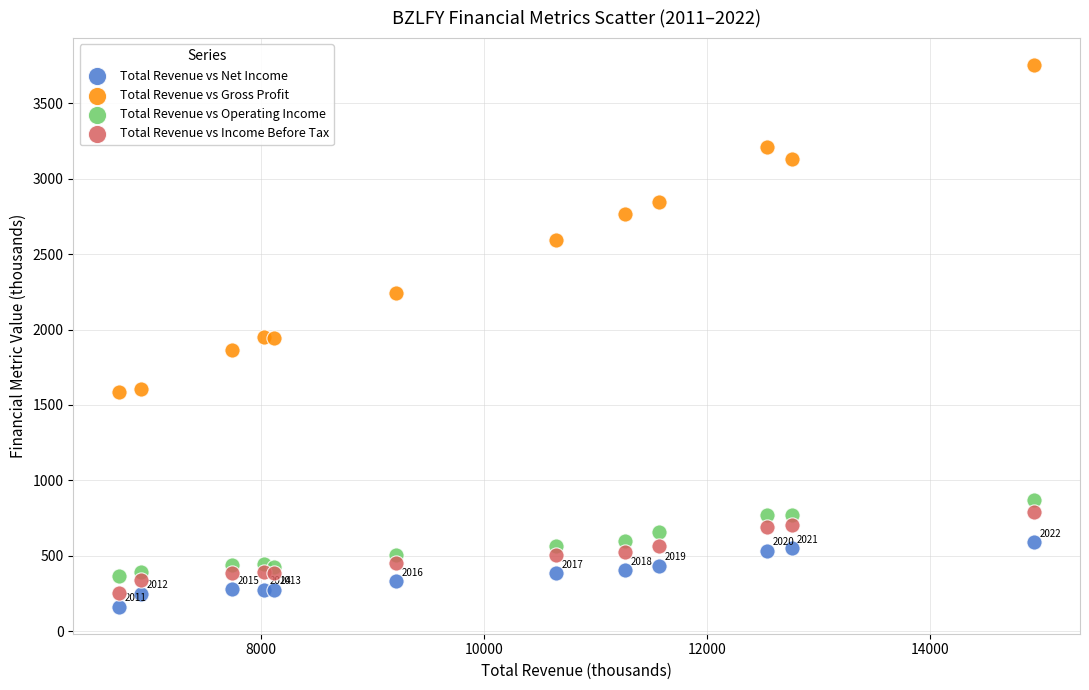

What are all the series names shown in the legend?

Total Revenue vs Net Income, Total Revenue vs Gross Profit, Total Revenue vs Operating Income, Total Revenue vs Income Before Tax